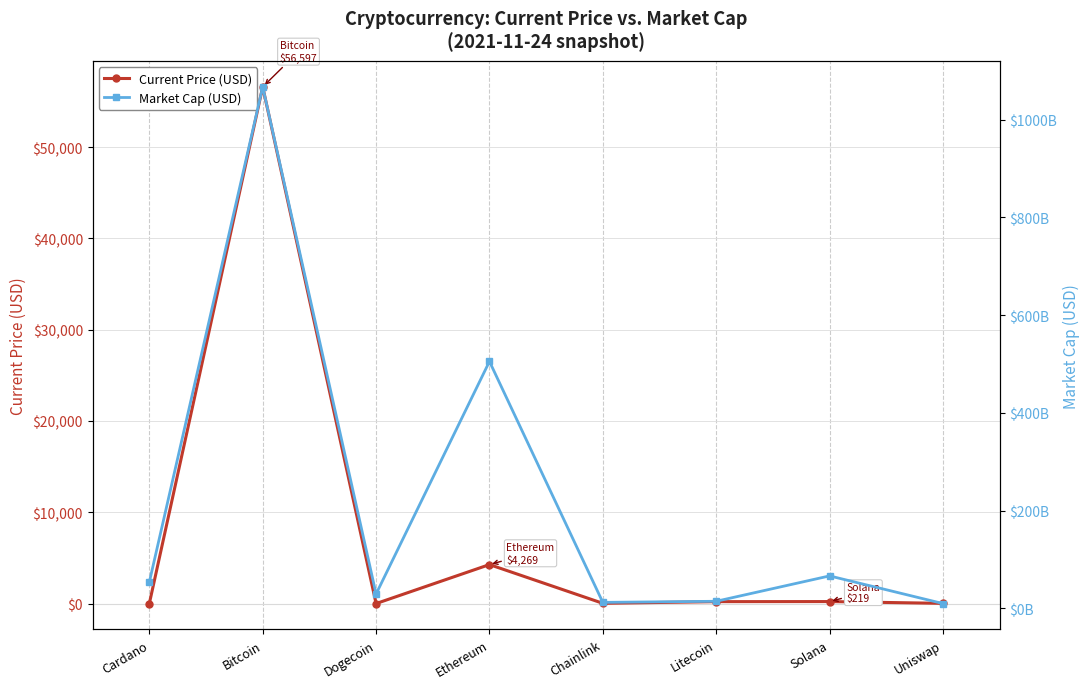

What is the average value of the Current Price (USD) series?

7668.3